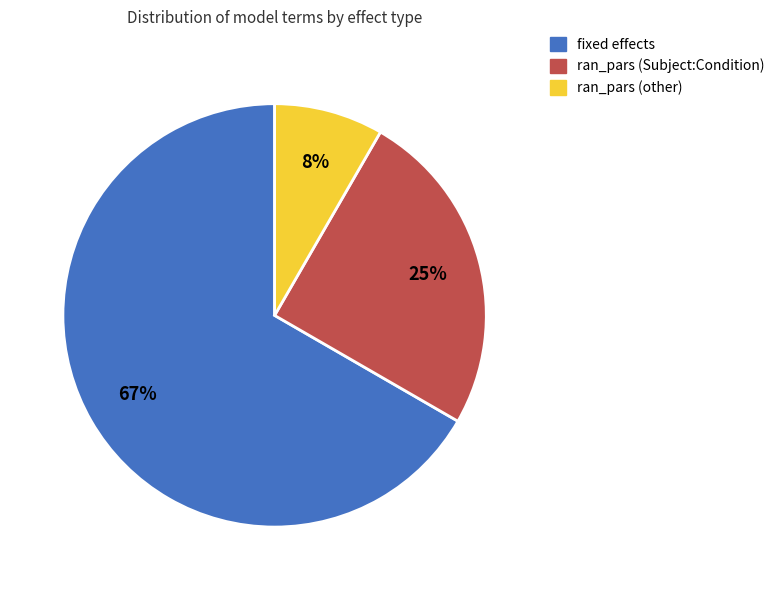

Is there a majority slice in this chart?

Yes